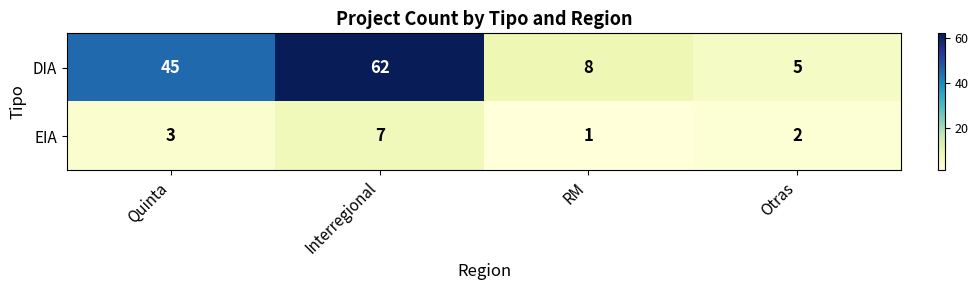

The EIA series shows 3 at Otras. True or false?

False